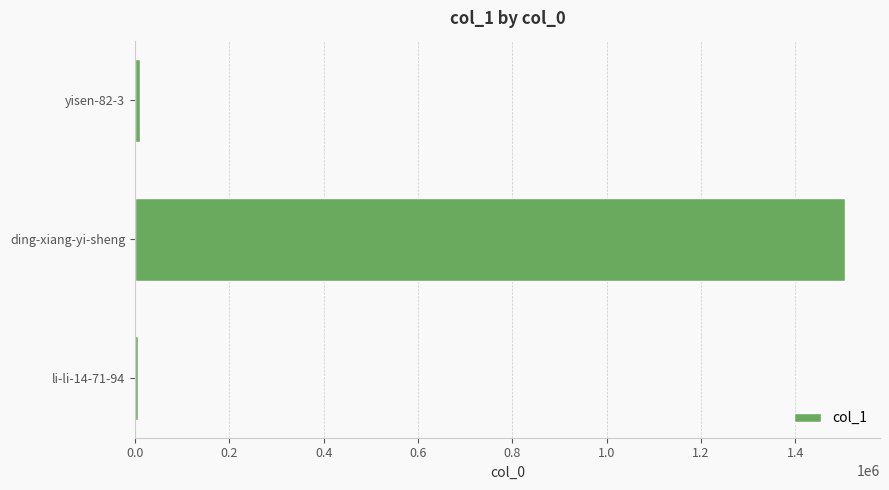

How many values are below 11131?

1